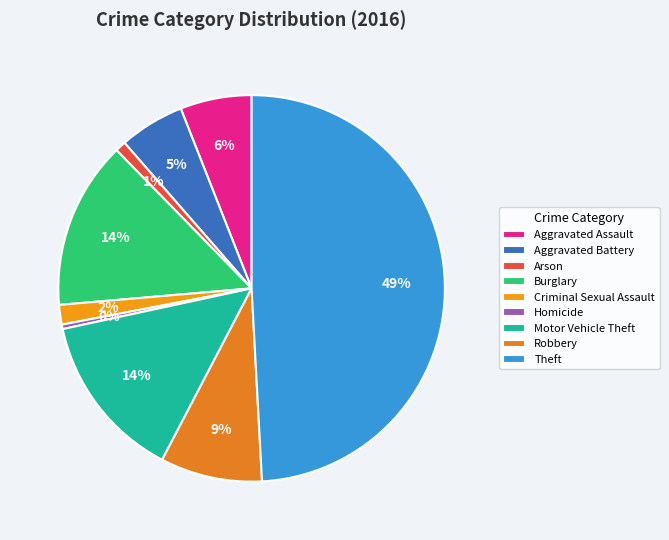

True or false: Aggravated Battery accounts for 1% of the total.

False